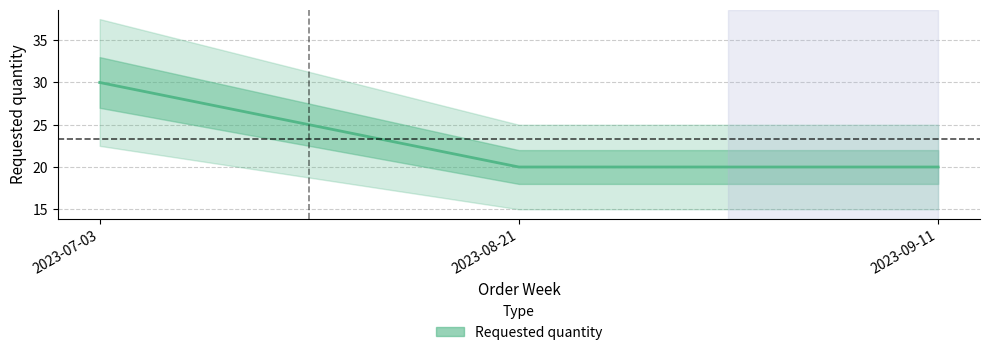

What is the change in value from 2023-07-03 to 2023-08-21?

-10